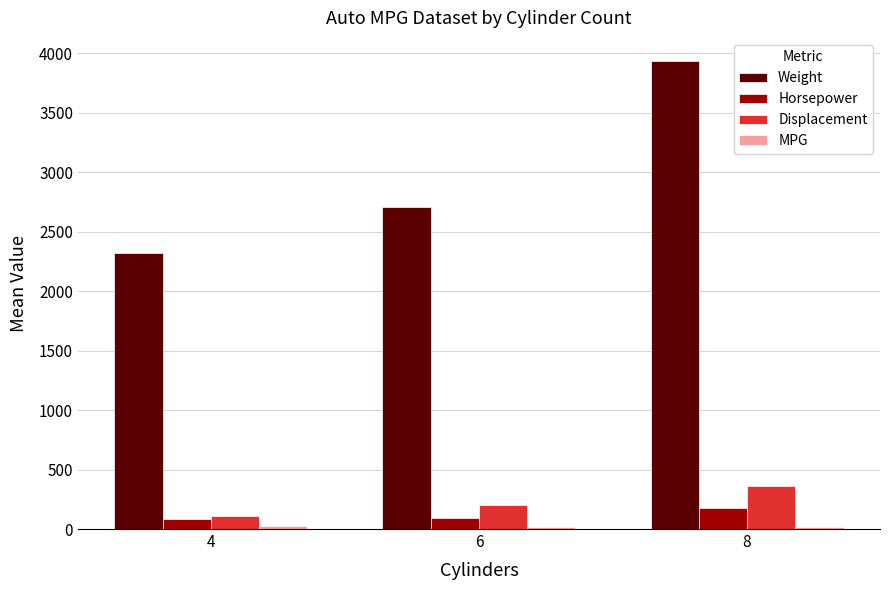

Between 6 and 8, which series saw the biggest shift?

Weight